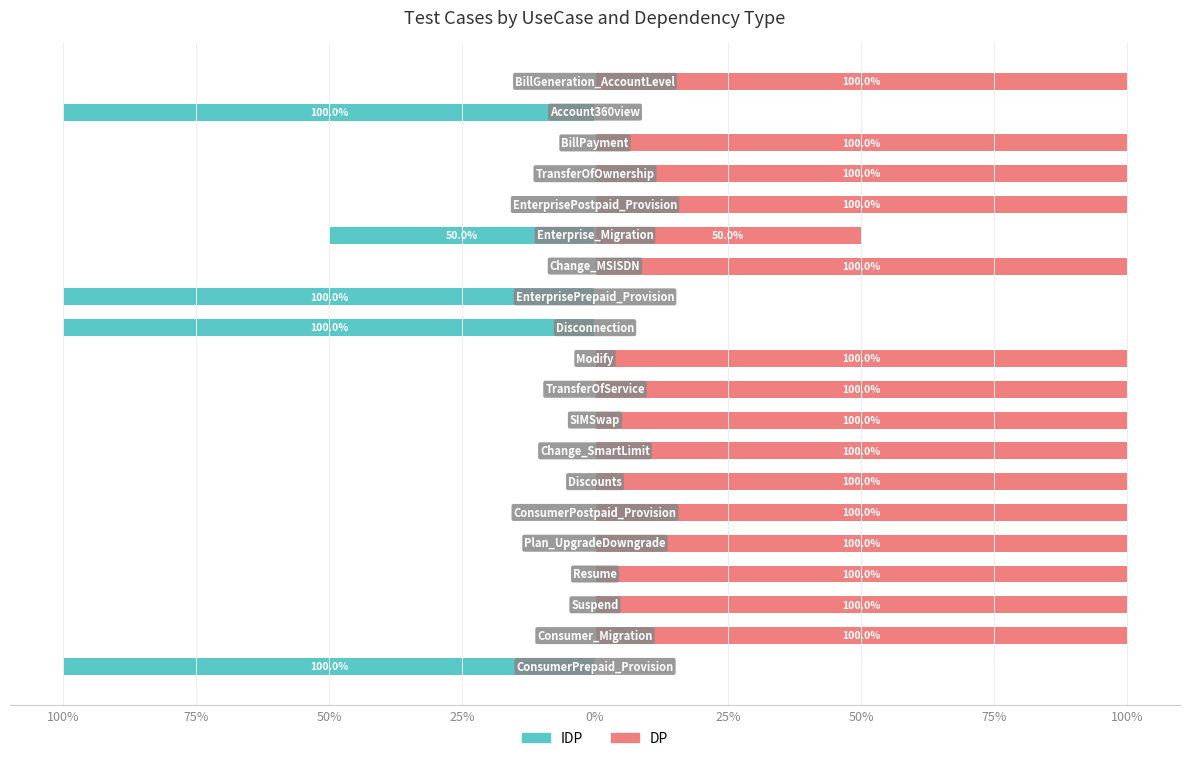

The value of IDP at 17 is 0. True or false?

True